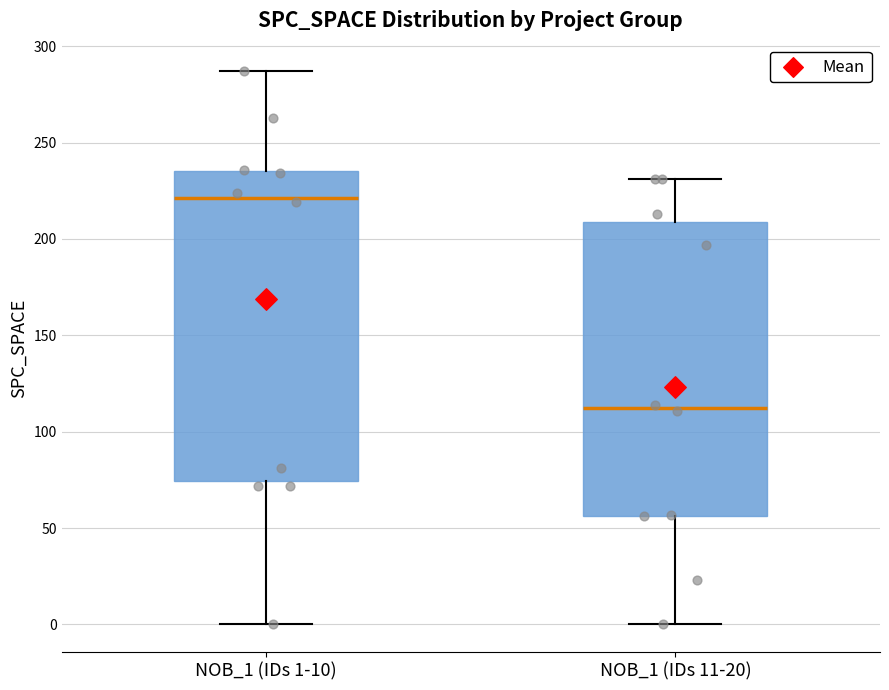

Reading left to right, read every box against the y-axis: the position of its median line, the range the box covers, and the ends of its whiskers. The values are not printed on the chart, so give them approximately, as read against the axis.

NOB_1 (IDs 1-10): median 220, box 75 to 235, whiskers 0 to 285
NOB_1 (IDs 11-20): median 115, box 55 to 210, whiskers 0 to 230